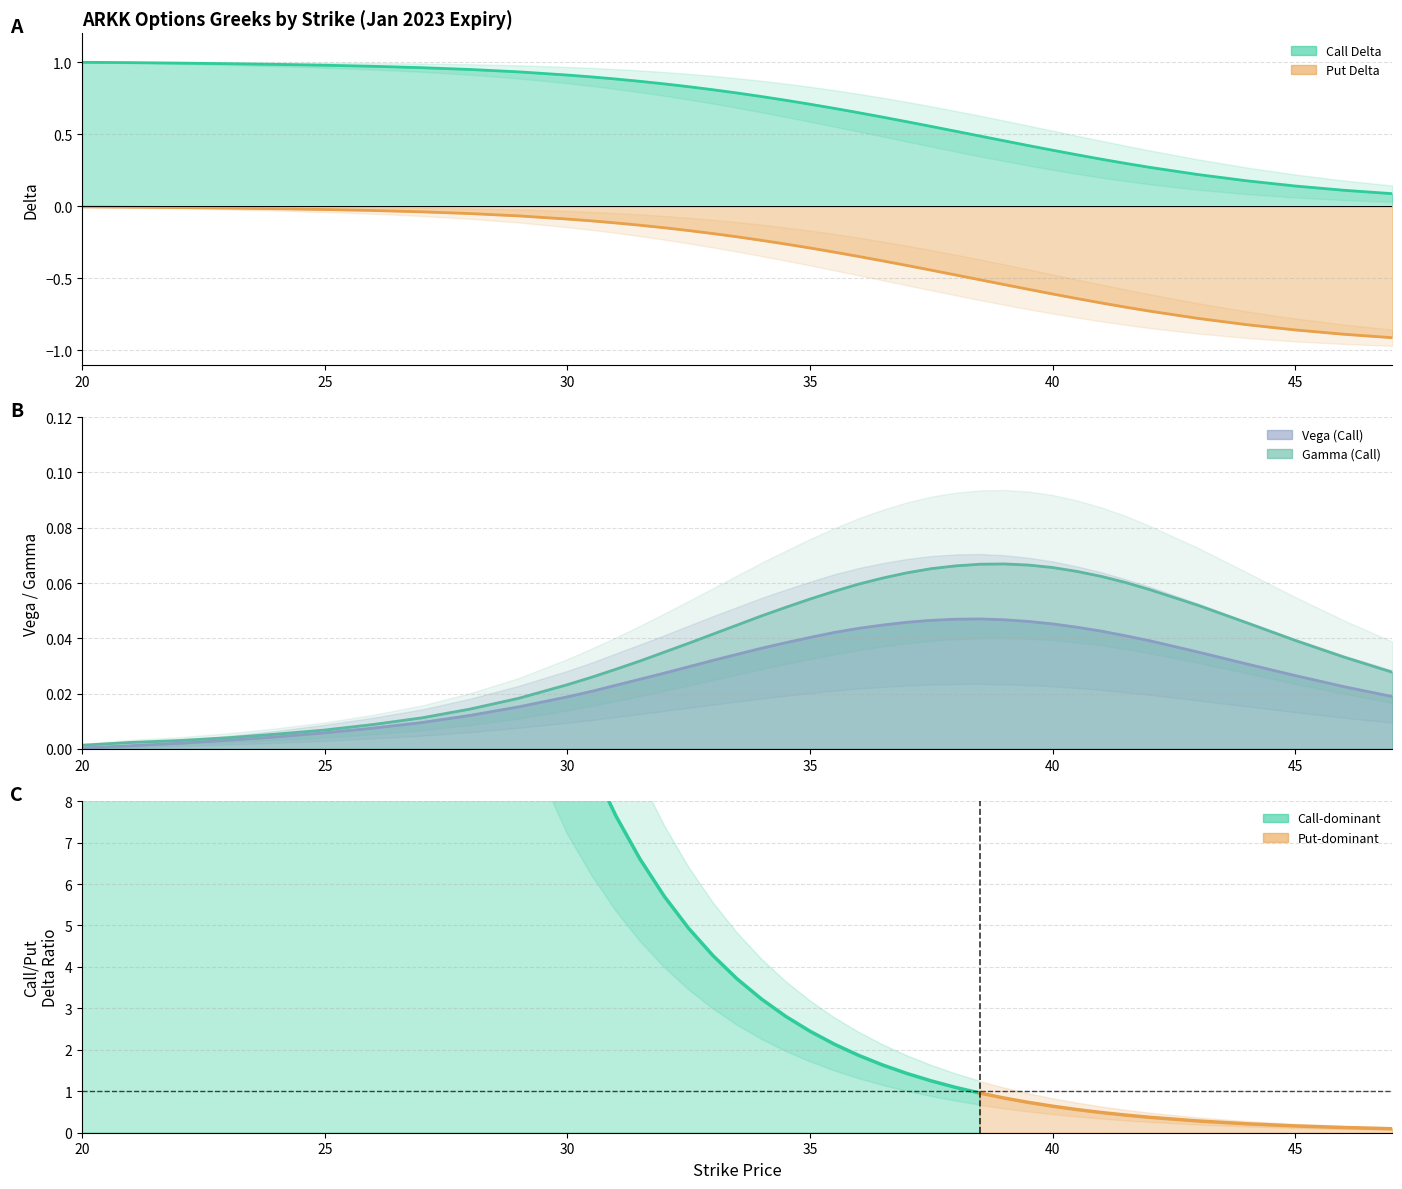

At which category is the sum across all series the highest?

20